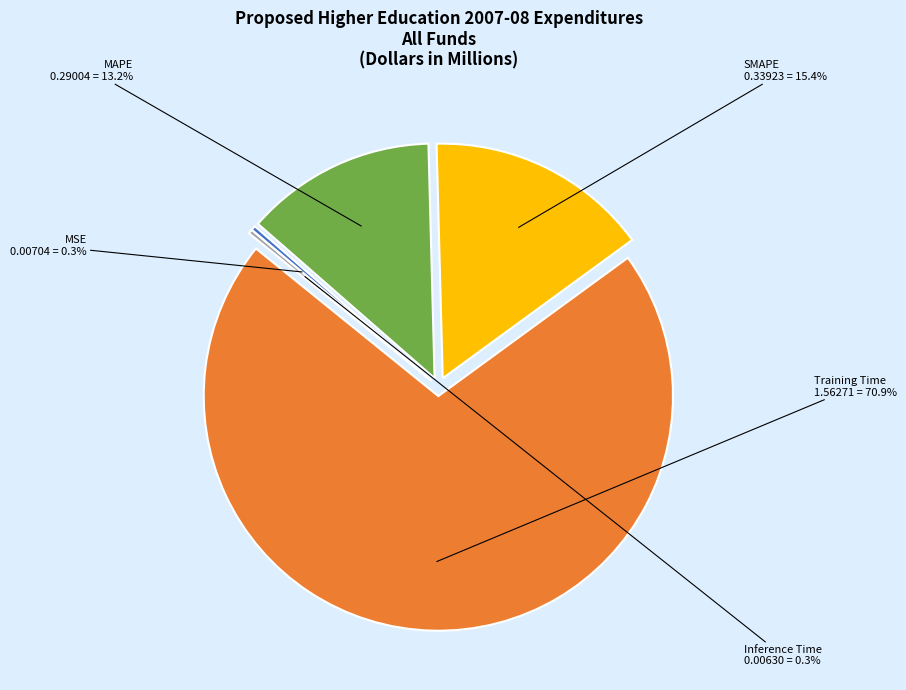

Which category has the smallest portion of the pie?

Inference Time